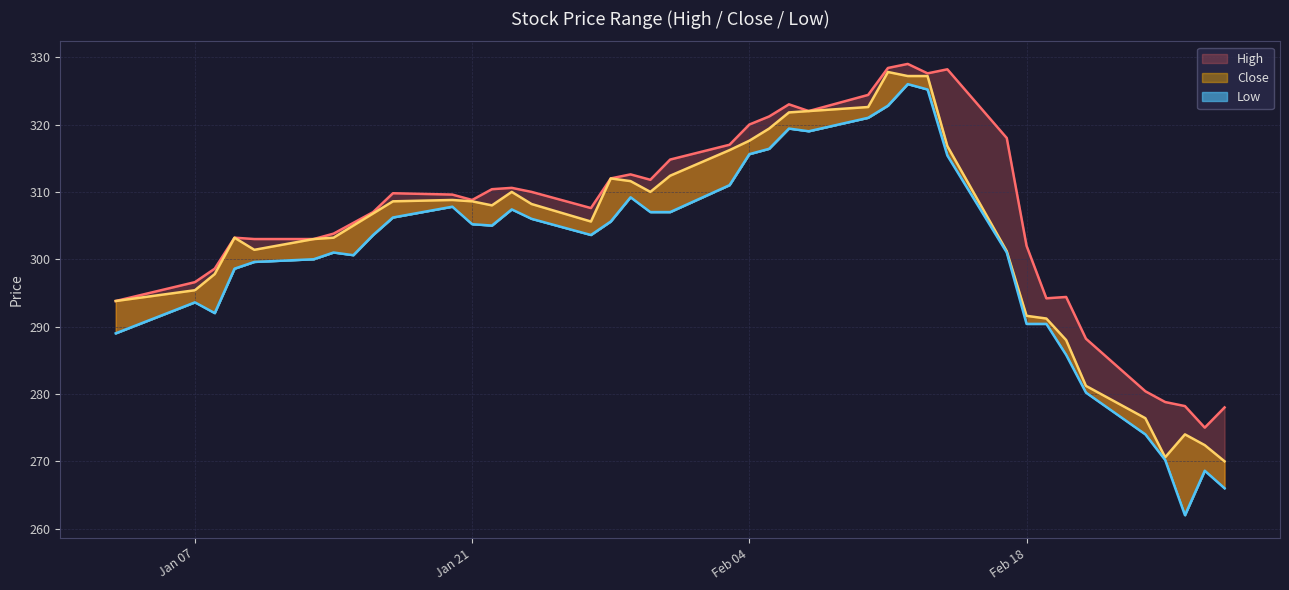

At which category does the chart reach its peak across all series?

2020-02-12